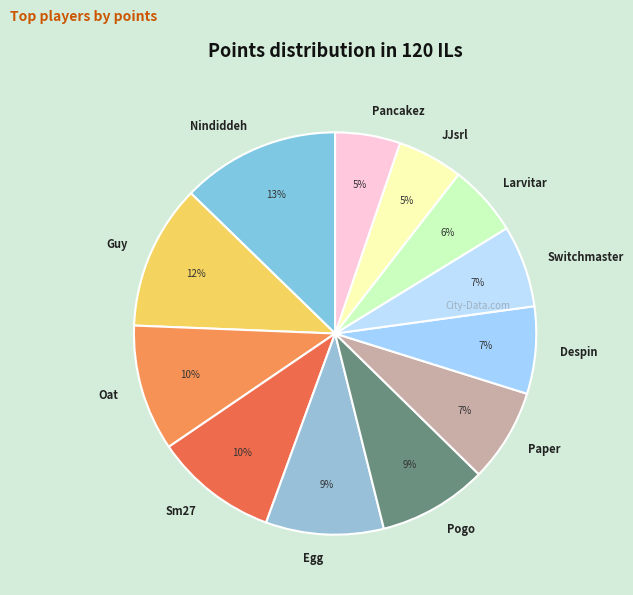

Does Guy represent more than half of the total?

No